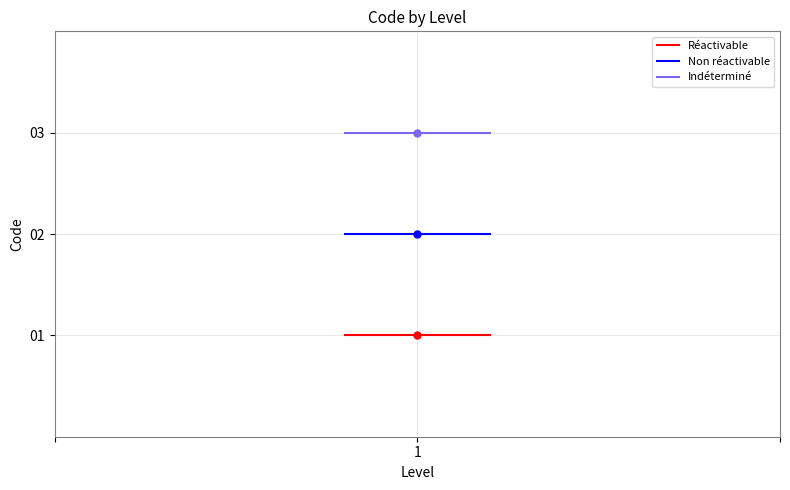

Which series has the largest total across all categories?

Indéterminé